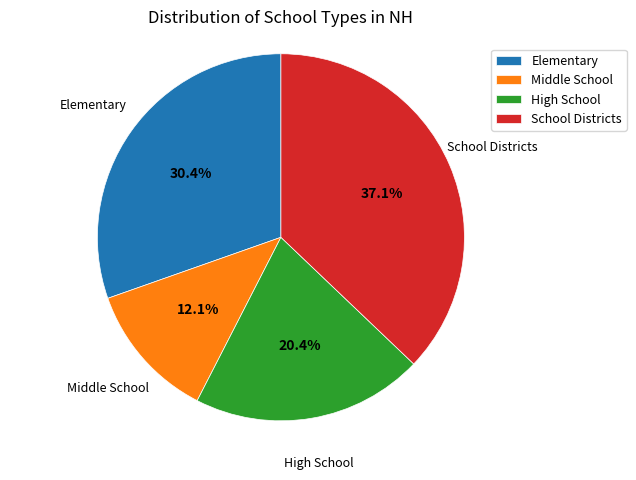

Which category has the biggest portion of the pie?

School Districts